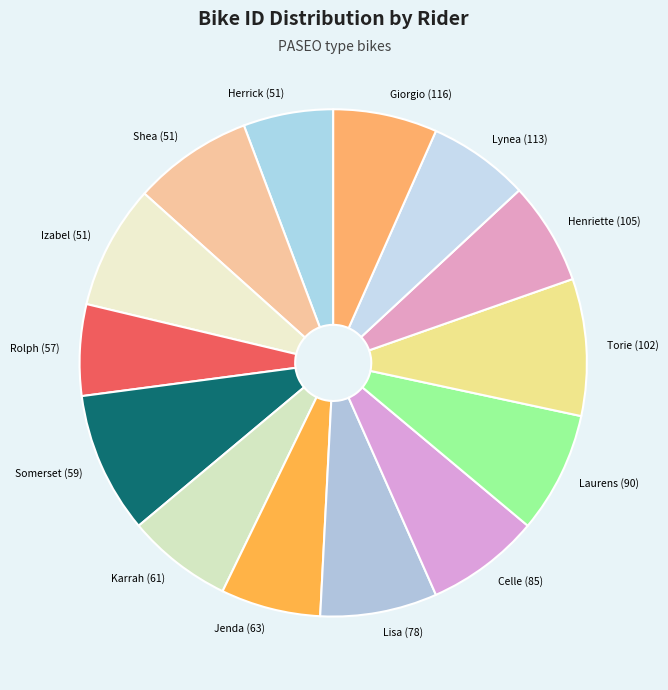

The Laurens (90) slice represents 8% of the pie. True or false?

True